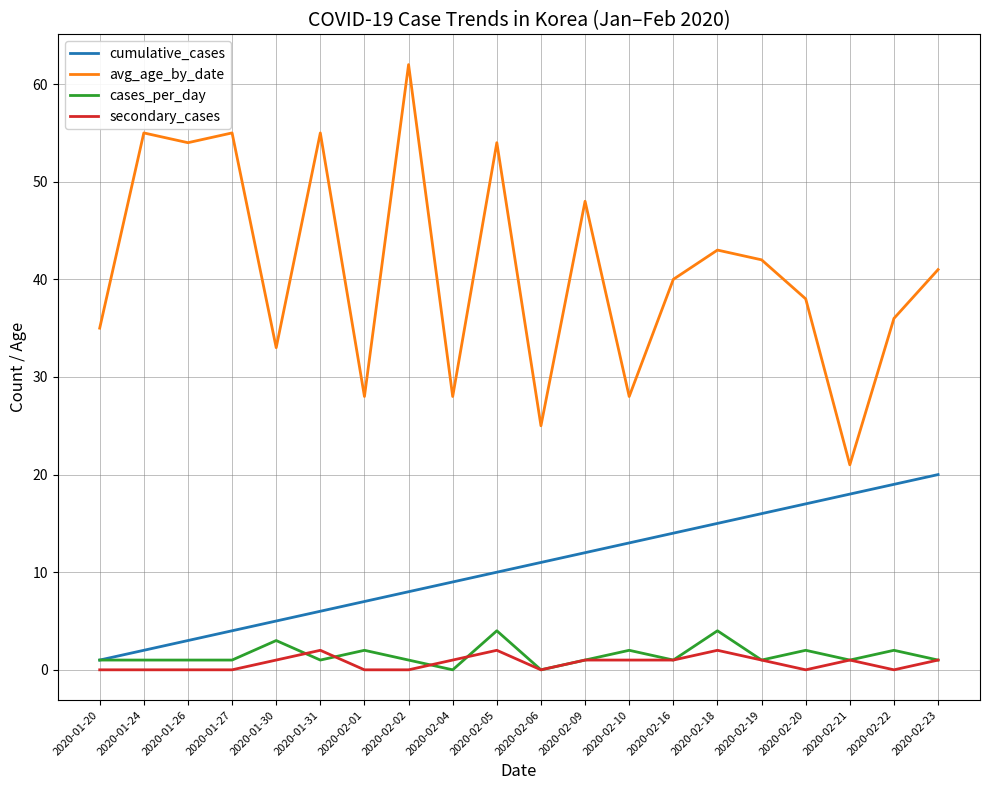

True or false: secondary_cases and avg_age_by_date intersect in this chart.

False